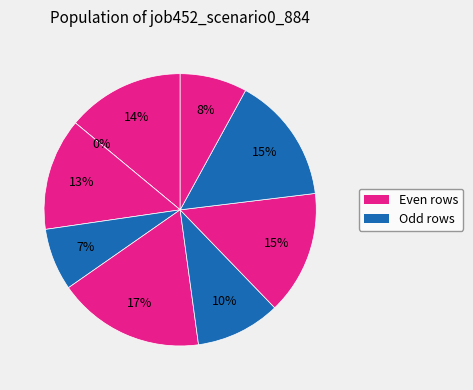

How many slices are in this pie chart?

9